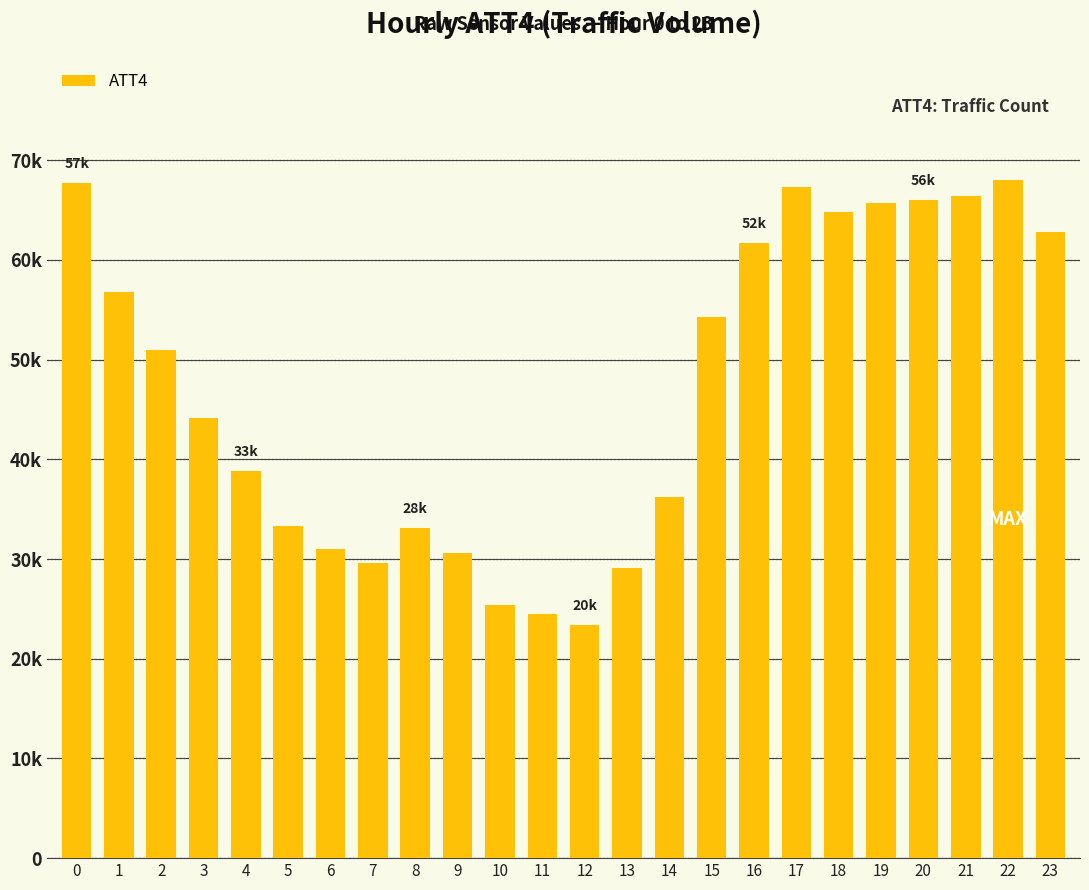

Reading left to right, what are all the values shown in this chart?

0=67.8	1=56.8	2=51.0	3=44.1	4=38.8	5=33.3	6=31.0	7=29.6	8=33.1	9=30.6	10=25.4	11=24.5	12=23.4	13=29.1	14=36.2	15=54.3	16=61.7	17=67.3	18=64.8	19=65.8	20=66.0	21=66.5	22=68.0	23=62.8